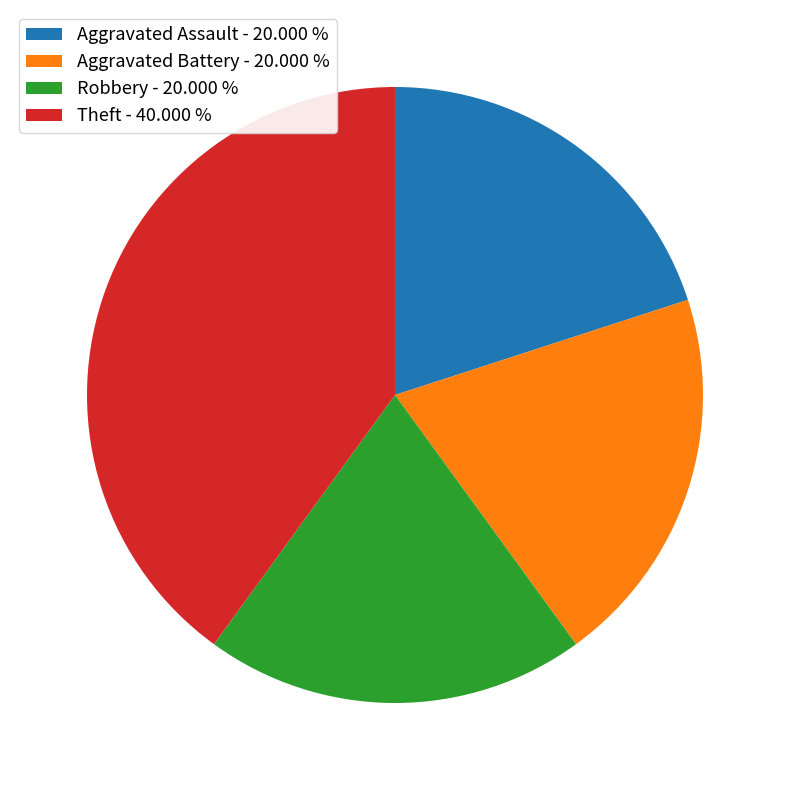

Is there any slice that represents more than half of the pie?

No